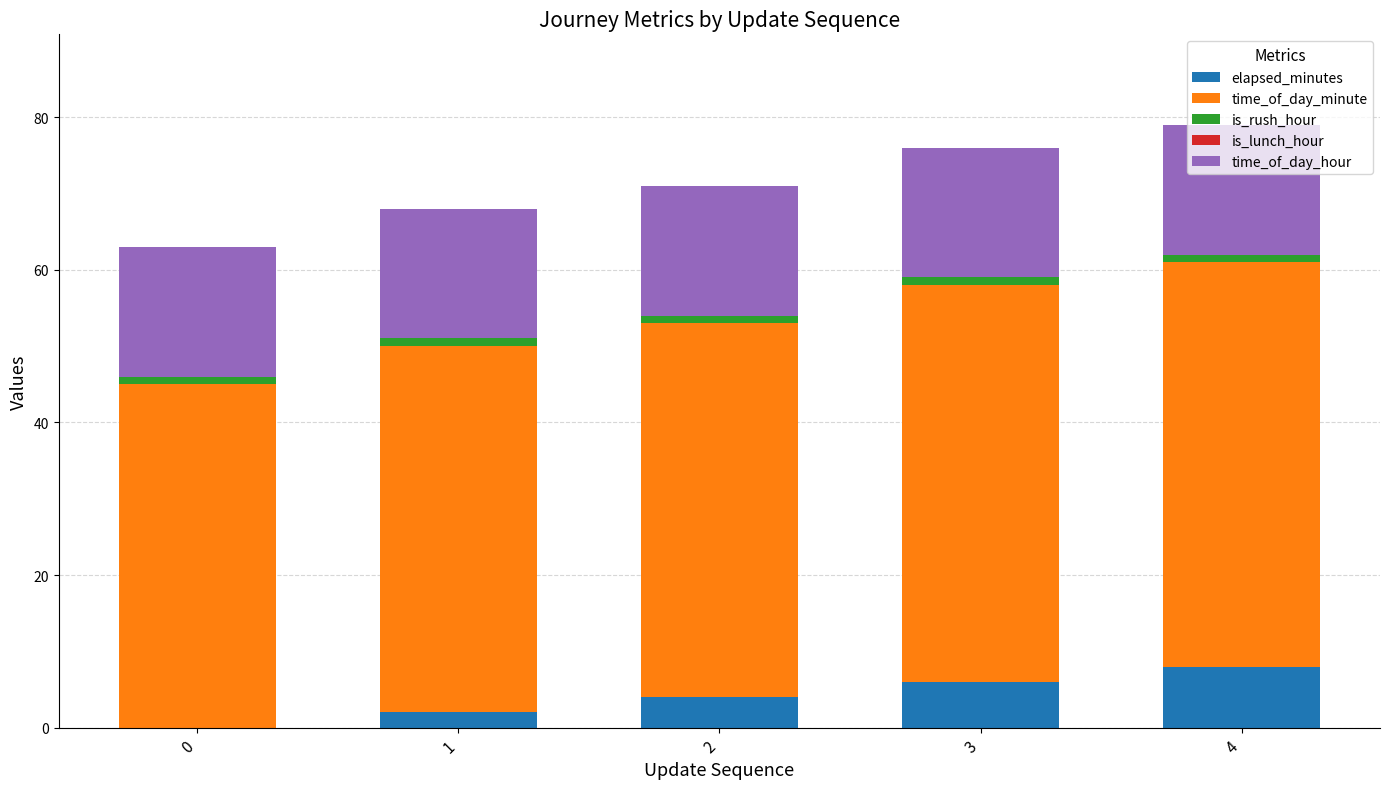

True or false: elapsed_minutes has a value of 0 at 0.

True